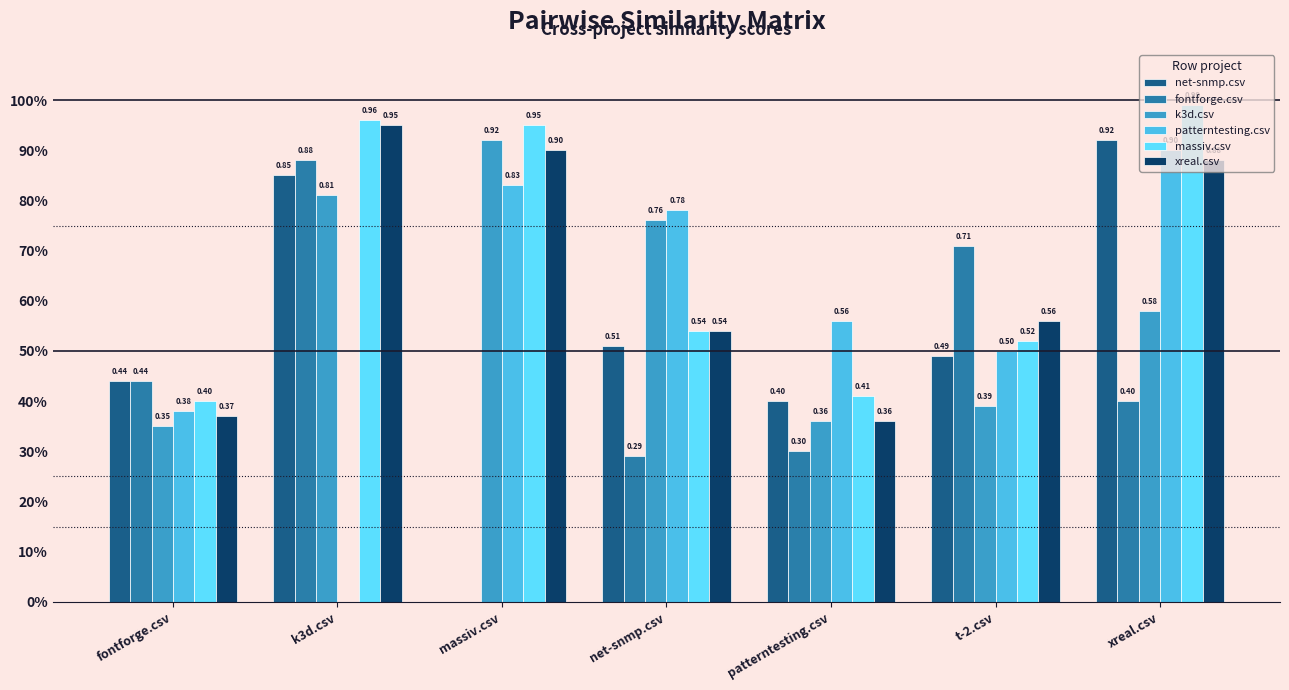

Read the fontforge.csv value at patterntesting.csv.

0.3